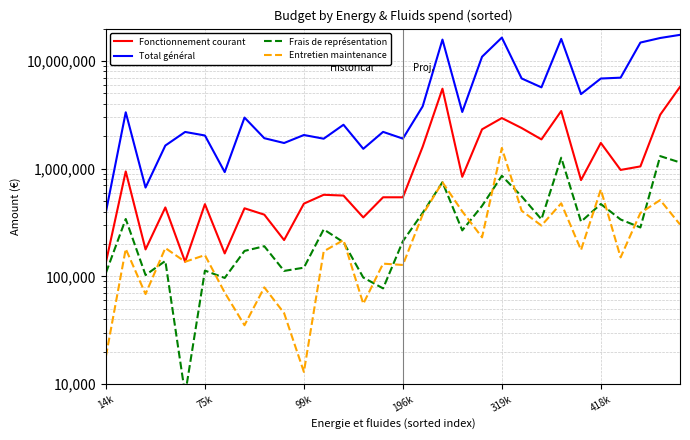

What position from the right is 23?

7